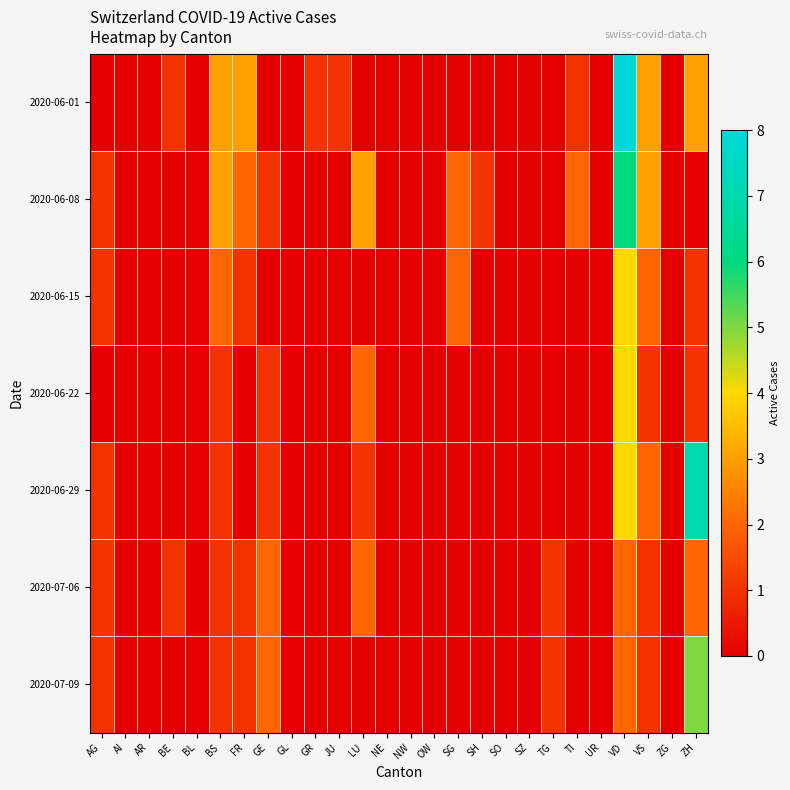

Reading left to right, what are all the values shown in this chart?

2020-06-01: AG=0	AI=0	AR=0	BE=1	BL=0	BS=3	FR=3	GE=0	GL=0	GR=1	JU=1	LU=0	NE=0	NW=0	OW=0	SG=0	SH=0	SO=0	SZ=0	TG=0	TI=1	UR=0	VD=8	VS=3	ZG=0	ZH=3
2020-06-08: AG=1	AI=0	AR=0	BE=0	BL=0	BS=3	FR=2	GE=1	GL=0	GR=0	JU=0	LU=3	NE=0	NW=0	OW=0	SG=2	SH=1	SO=0	SZ=0	TG=0	TI=2	UR=0	VD=6	VS=3	ZG=0	ZH=0
2020-06-15: AG=1	AI=0	AR=0	BE=0	BL=0	BS=2	FR=1	GE=0	GL=0	GR=0	JU=0	LU=0	NE=0	NW=0	OW=0	SG=2	SH=0	SO=0	SZ=0	TG=0	TI=0	UR=0	VD=4	VS=2	ZG=0	ZH=1
2020-06-22: AG=0	AI=0	AR=0	BE=0	BL=0	BS=1	FR=0	GE=1	GL=0	GR=0	JU=0	LU=2	NE=0	NW=0	OW=0	SG=0	SH=0	SO=0	SZ=0	TG=0	TI=0	UR=0	VD=4	VS=1	ZG=0	ZH=1
2020-06-29: AG=1	AI=0	AR=0	BE=0	BL=0	BS=1	FR=0	GE=1	GL=0	GR=0	JU=0	LU=1	NE=0	NW=0	OW=0	SG=0	SH=0	SO=0	SZ=0	TG=0	TI=0	UR=0	VD=4	VS=2	ZG=0	ZH=7
2020-07-06: AG=1	AI=0	AR=0	BE=1	BL=0	BS=1	FR=1	GE=2	GL=0	GR=0	JU=0	LU=2	NE=0	NW=0	OW=0	SG=0	SH=0	SO=0	SZ=0	TG=1	TI=0	UR=0	VD=2	VS=1	ZG=0	ZH=2
2020-07-09: AG=1	AI=0	AR=0	BE=0	BL=0	BS=1	FR=1	GE=2	GL=0	GR=0	JU=0	LU=0	NE=0	NW=0	OW=0	SG=0	SH=0	SO=0	SZ=0	TG=1	TI=0	UR=0	VD=2	VS=1	ZG=0	ZH=5